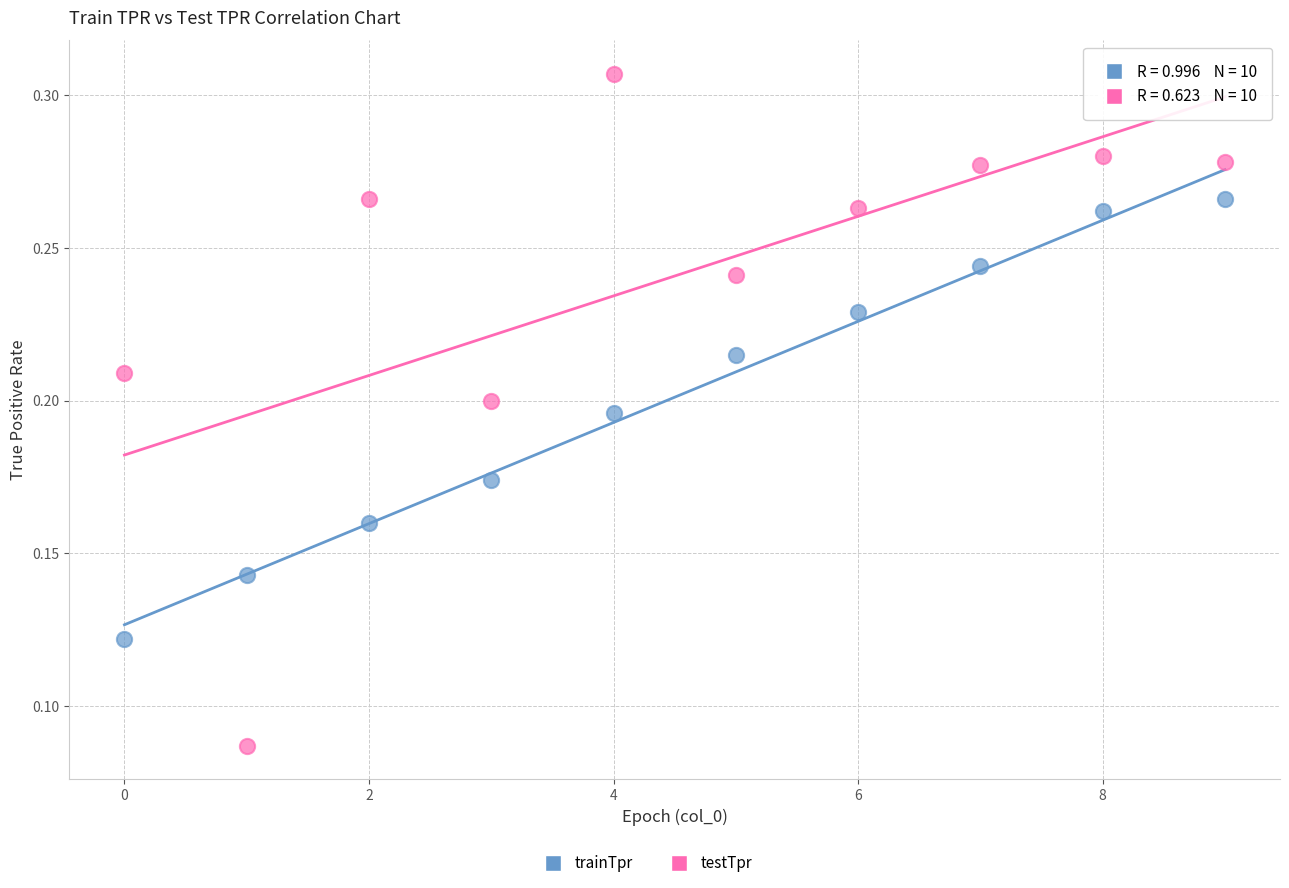

Which series has the widest spread of Y values?

testTpr